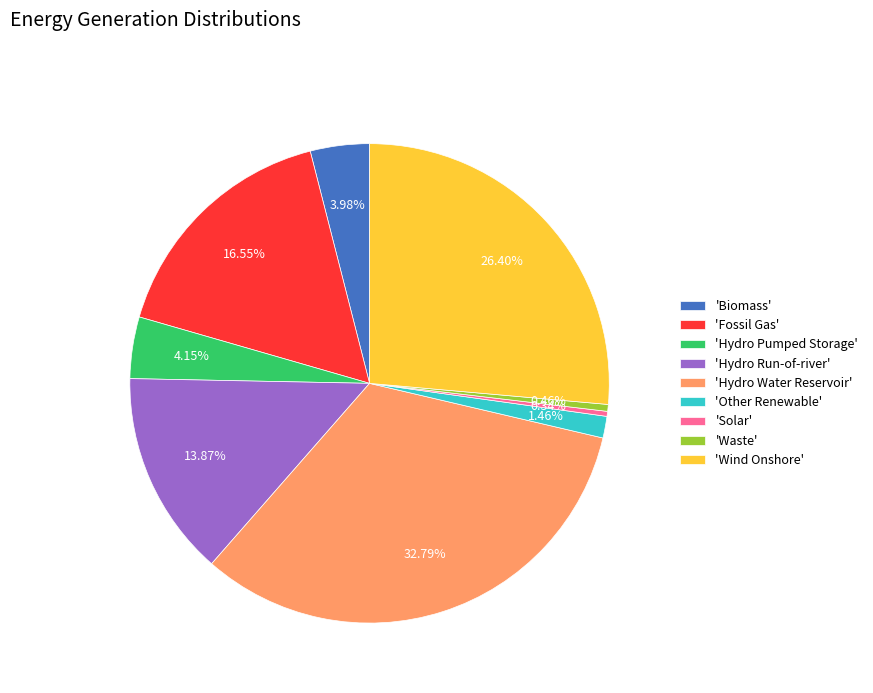

Is 'Other Renewable' the majority of the pie?

No